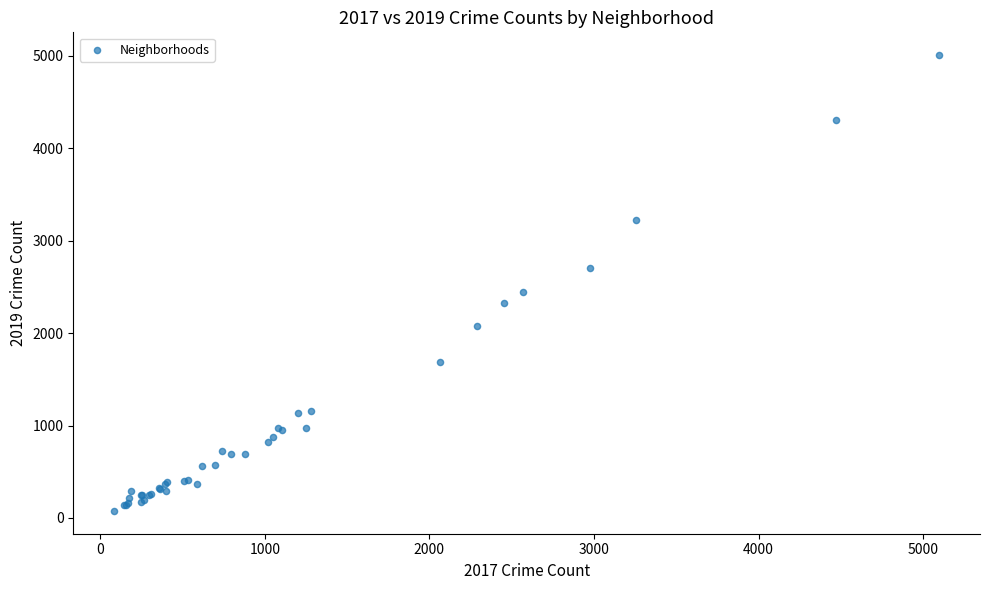

What Y value in the scatter plot is closest to 2542?

2440